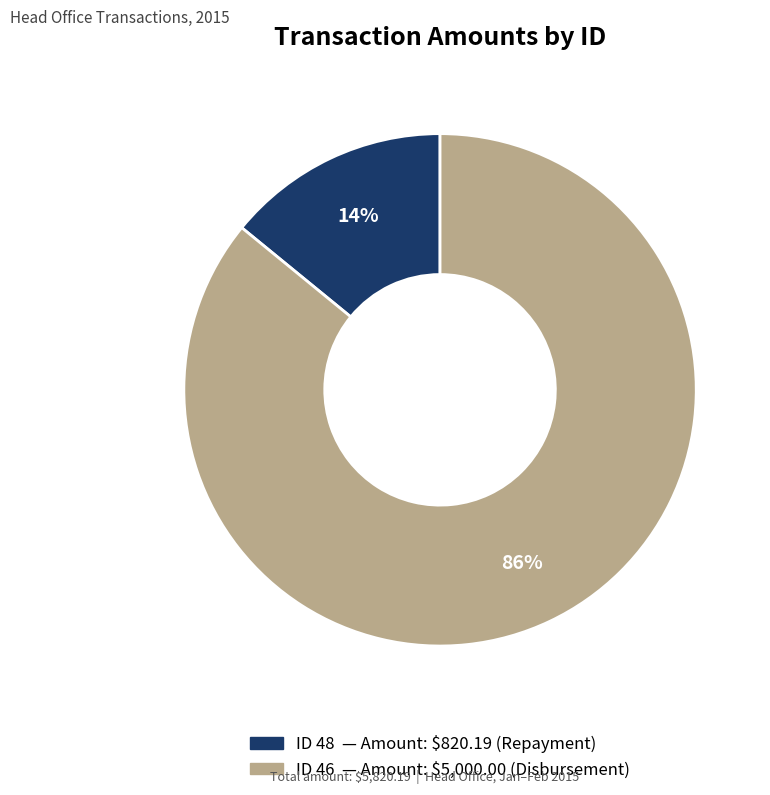

Does any single category account for the majority?

Yes